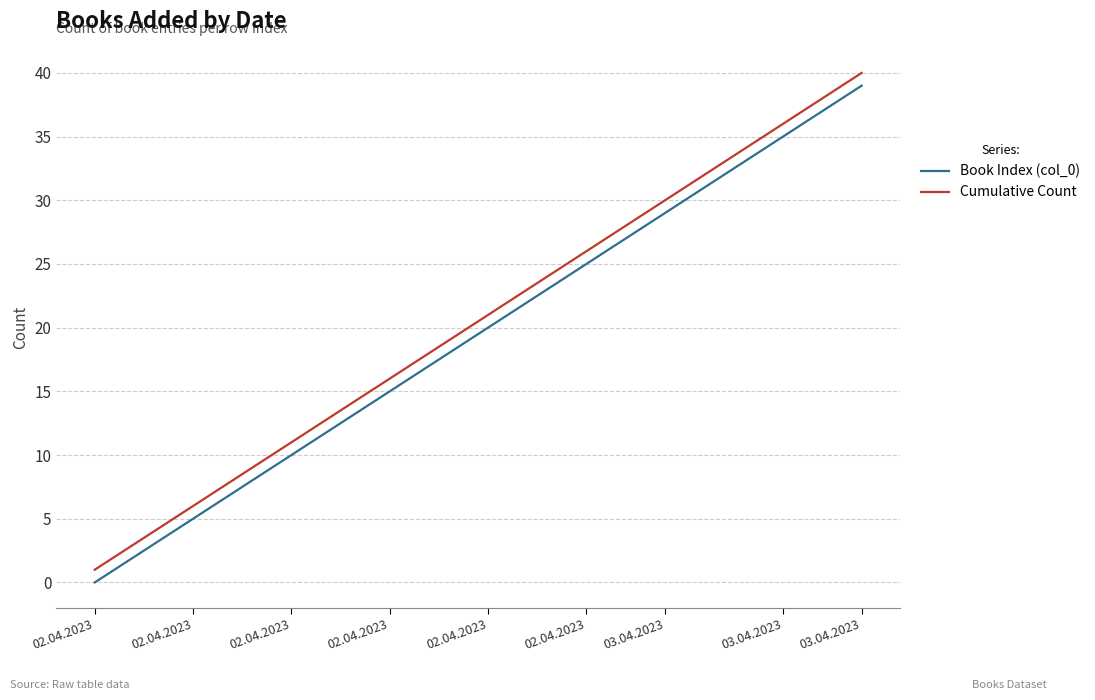

Does the chart display data point markers on the line(s)?

No